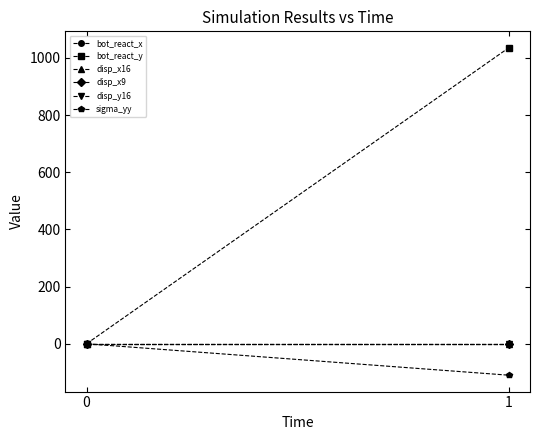

Rank the series at 0 from lowest to highest value.

bot_react_x, bot_react_y, disp_x16, disp_x9, disp_y16, sigma_yy